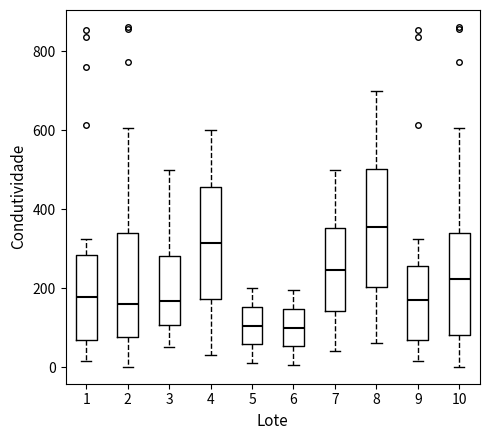

Reading left to right, transcribe this box plot: for each box, give where its median line is, the range the box spans, and where its two whiskers end, as read against the y-axis. The values are not printed on the chart, so give them approximately, as read against the axis.

1: median 180, box 60 to 280, whiskers 20 to 320
2: median 160, box 80 to 340, whiskers 0 to 600
3: median 160, box 100 to 280, whiskers 60 to 500
4: median 320, box 180 to 460, whiskers 40 to 600
5: median 100, box 60 to 160, whiskers 20 to 200
6: median 100, box 60 to 140, whiskers 0 to 200
7: median 240, box 140 to 360, whiskers 40 to 500
8: median 360, box 200 to 500, whiskers 60 to 700
9: median 180, box 60 to 260, whiskers 20 to 320
10: median 220, box 80 to 340, whiskers 0 to 600